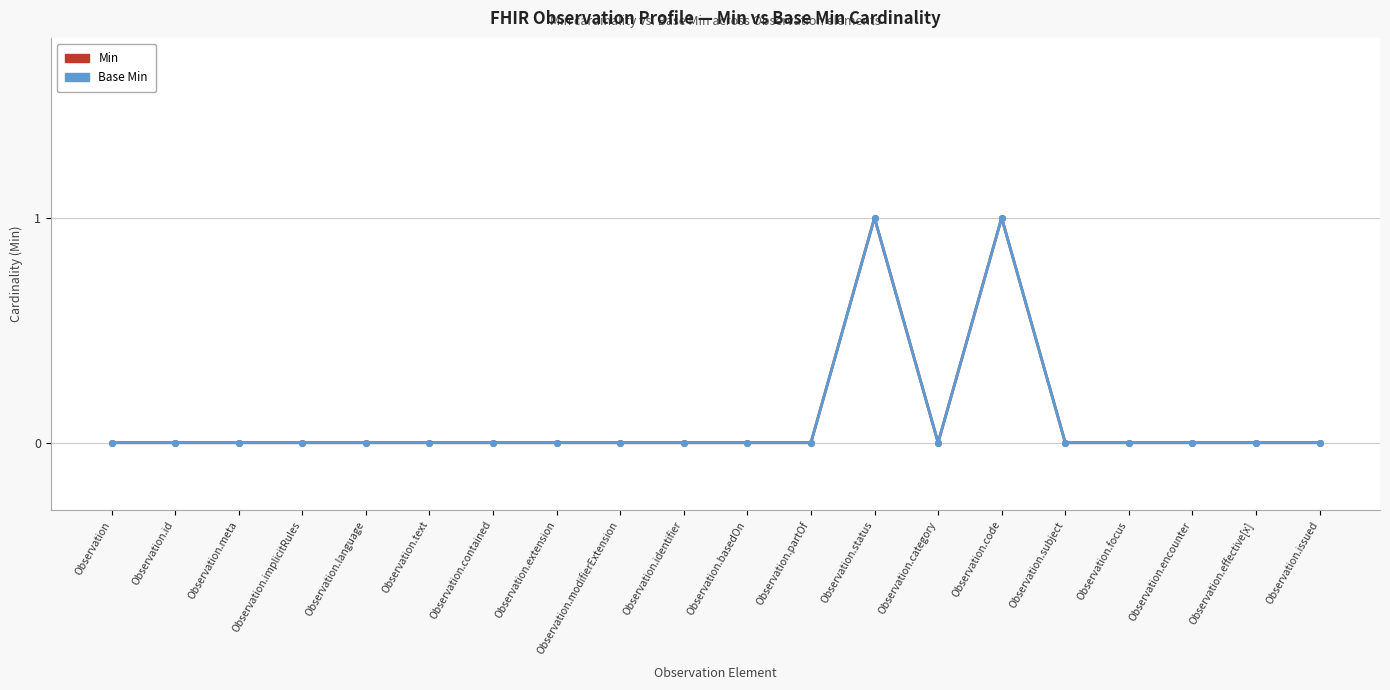

At Observation.focus, list the series in order from largest to smallest.

Min, Base Min